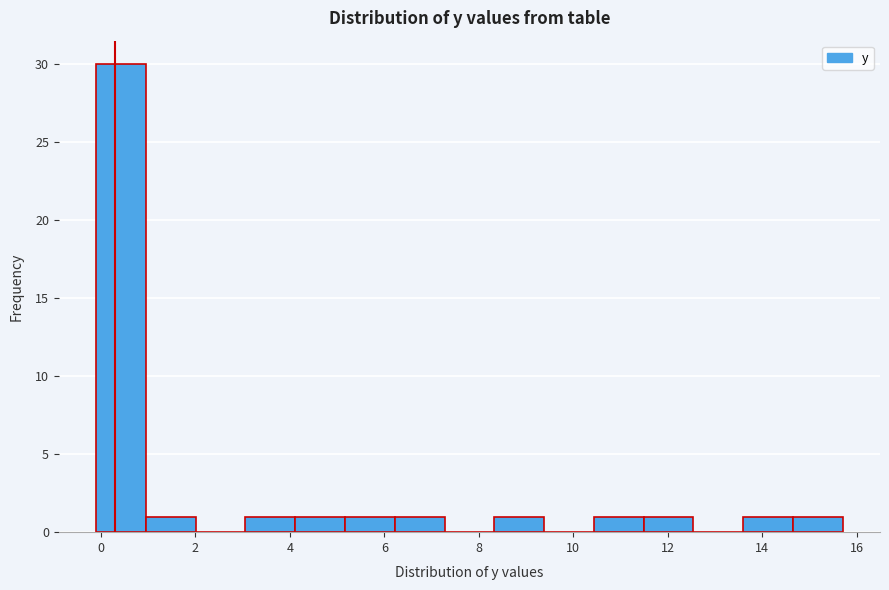

Reading left to right, transcribe this chart: for each bar, give the range it covers on the x-axis and its height. Neither the bar edges nor the heights are printed on the chart, so give them approximately, as read against the axes.

0.0 to 1.0: 30
1.0 to 2.0: 1
2.0 to 3.0: 0
3.0 to 4.2: 1
4.2 to 5.2: 1
5.2 to 6.2: 1
6.2 to 7.2: 1
7.2 to 8.4: 0
8.4 to 9.4: 1
9.4 to 10.4: 0
10.4 to 11.4: 1
11.4 to 12.6: 1
12.6 to 13.6: 0
13.6 to 14.6: 1
14.6 to 15.8: 1